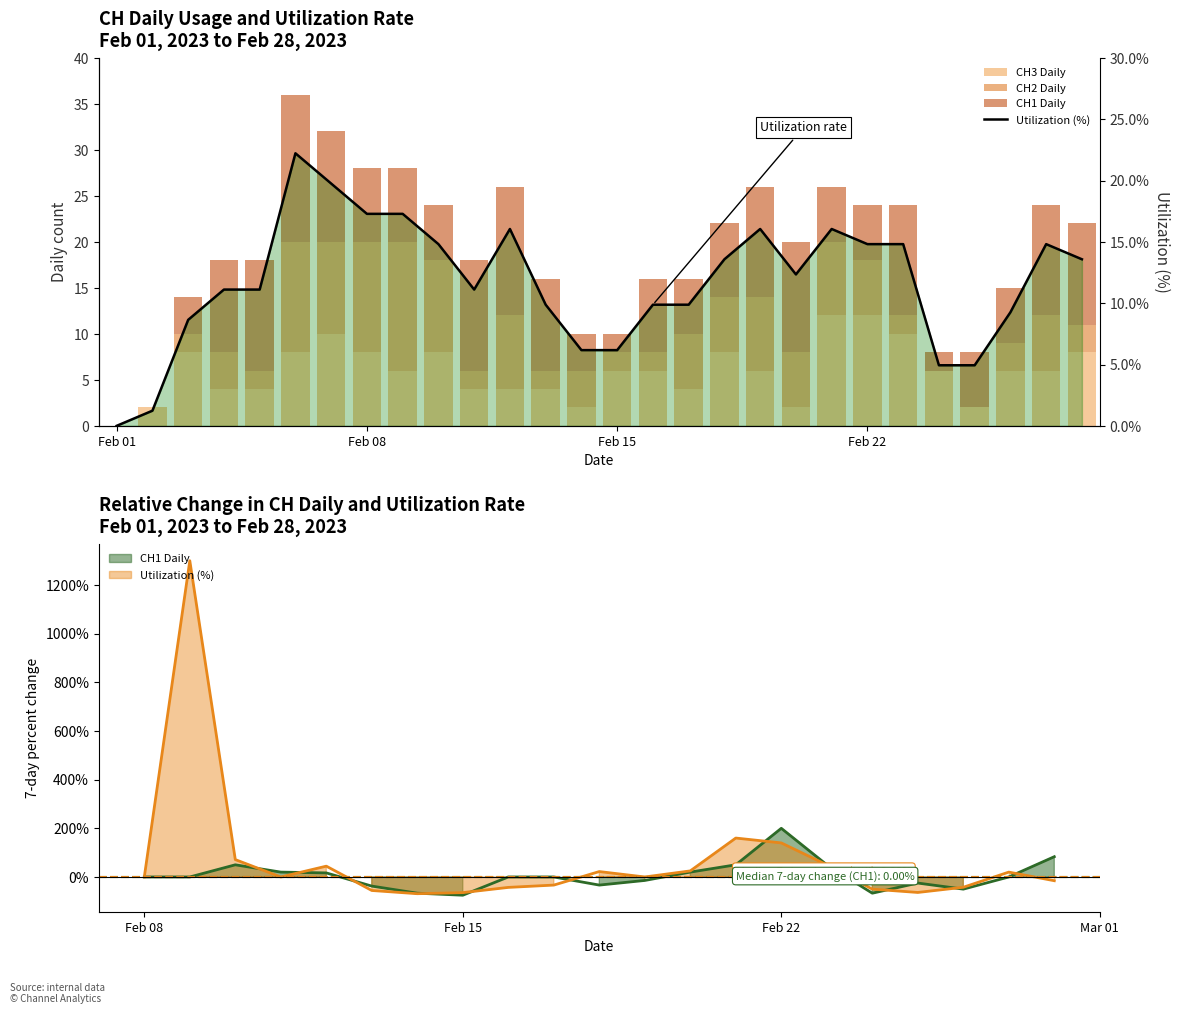

Count the number of categories in the chart.

28